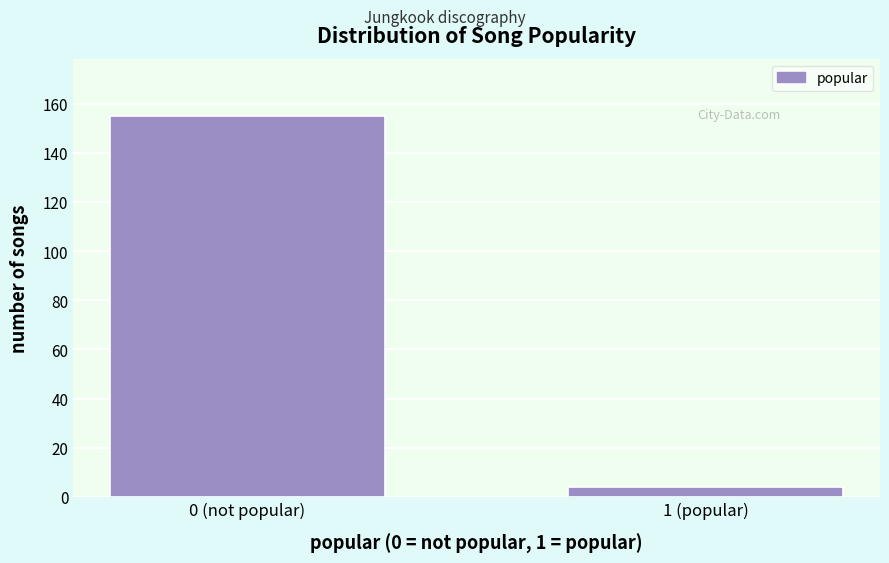

Reading left to right, extract all data points from this chart.

155	4